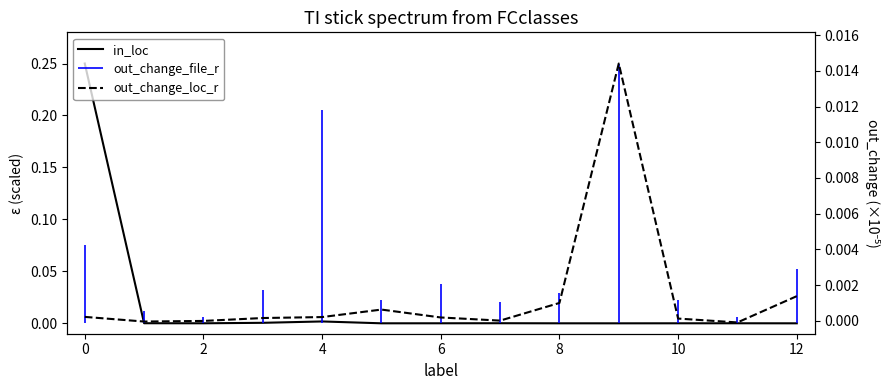

How many intersections are there between out_change_loc_r and in_loc?

1